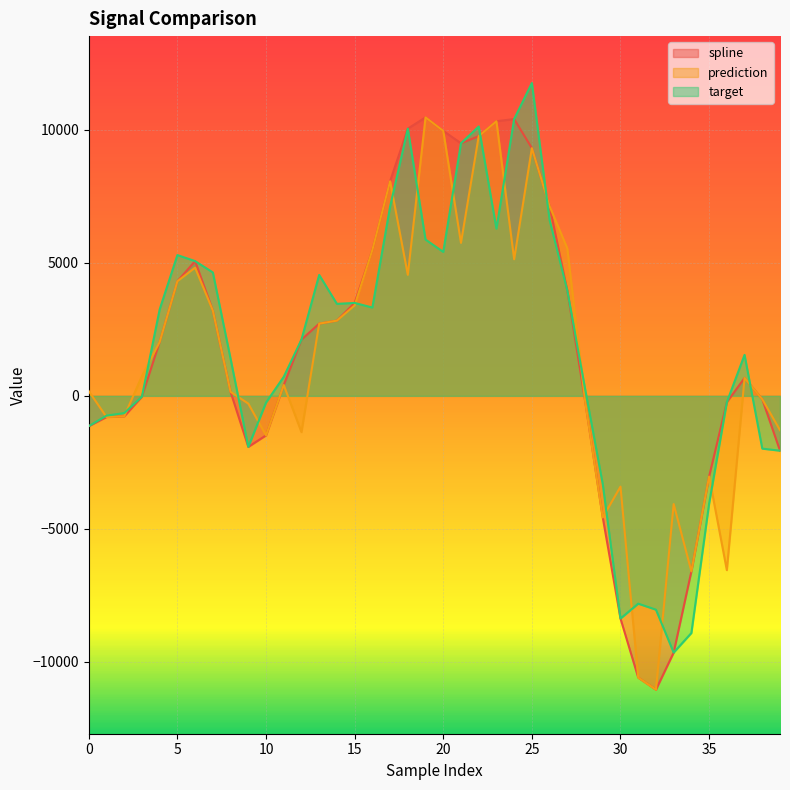

At which category does spline reach its first local peak?

6